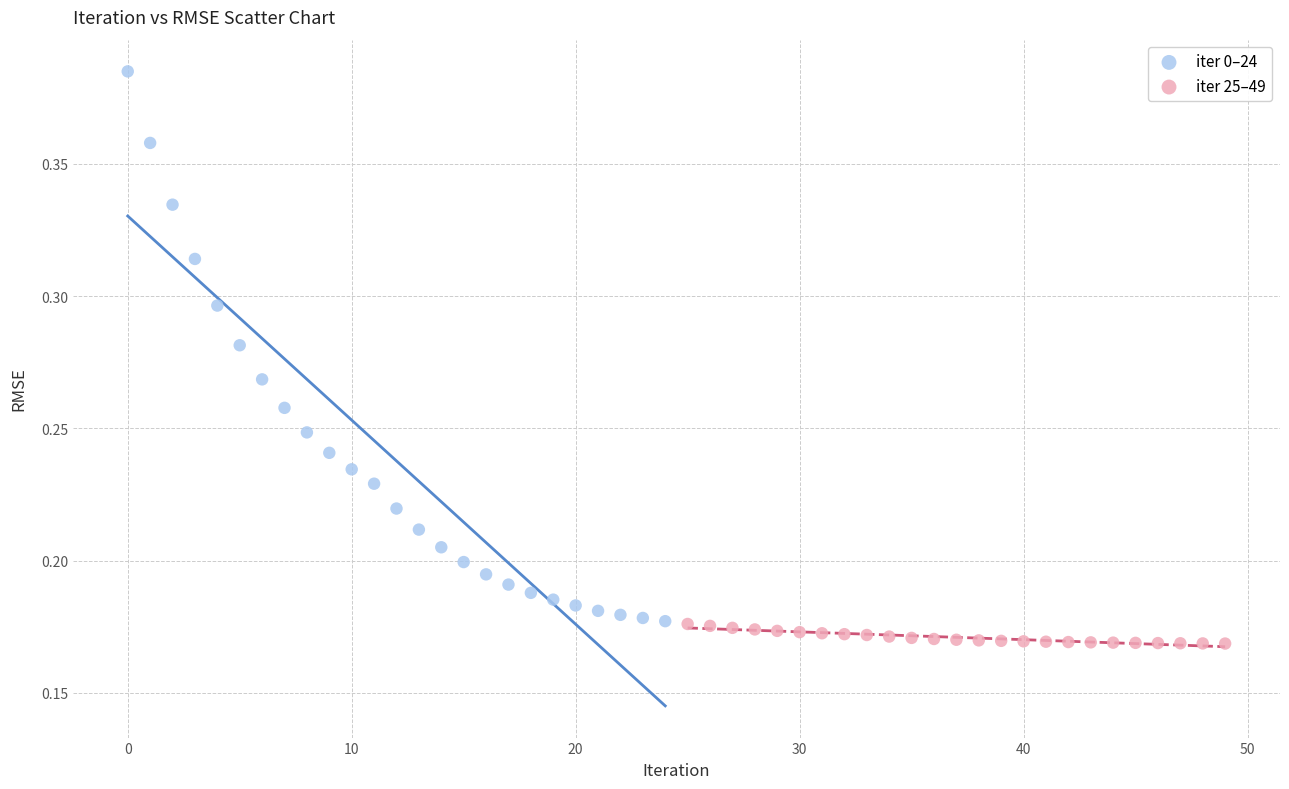

Which series has the largest Y range (max minus min)?

iter 0–24